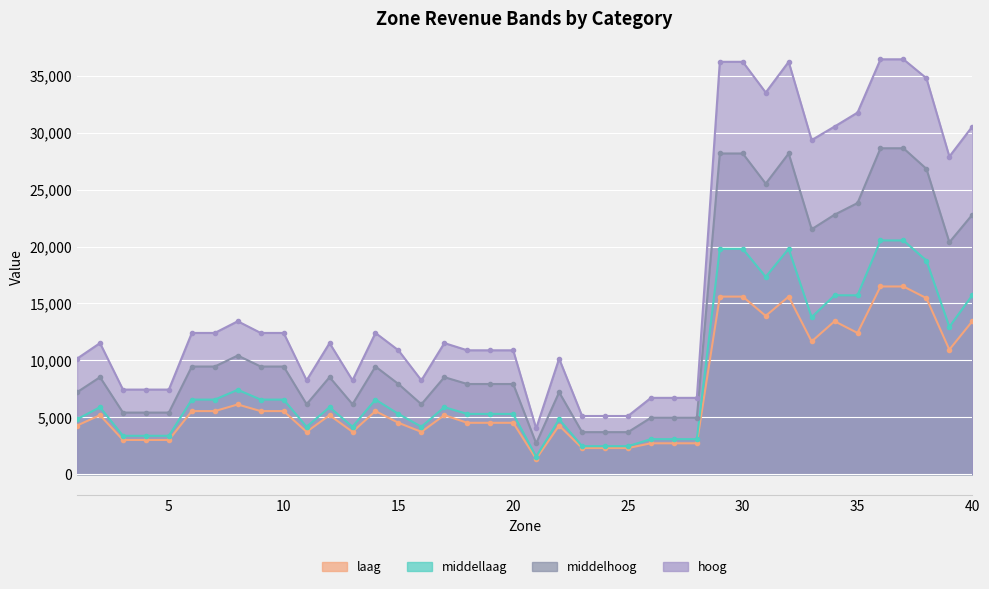

Between 7 and 1, which is larger?

7